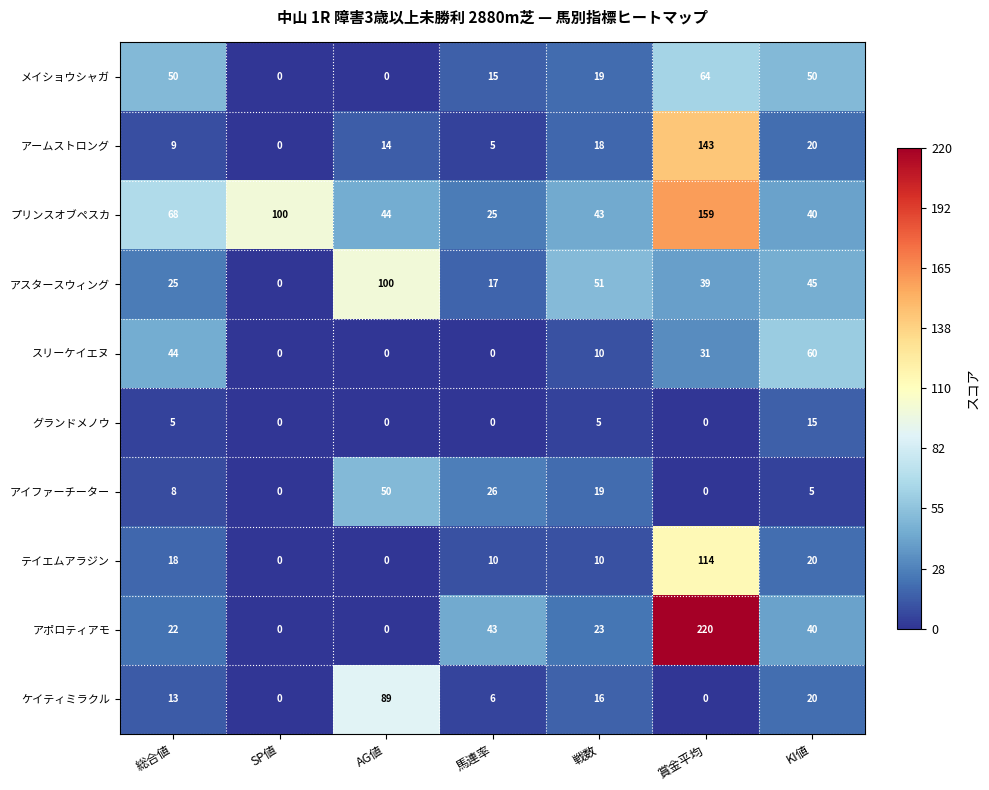

How many values in グランドメノウ are above zero?

3